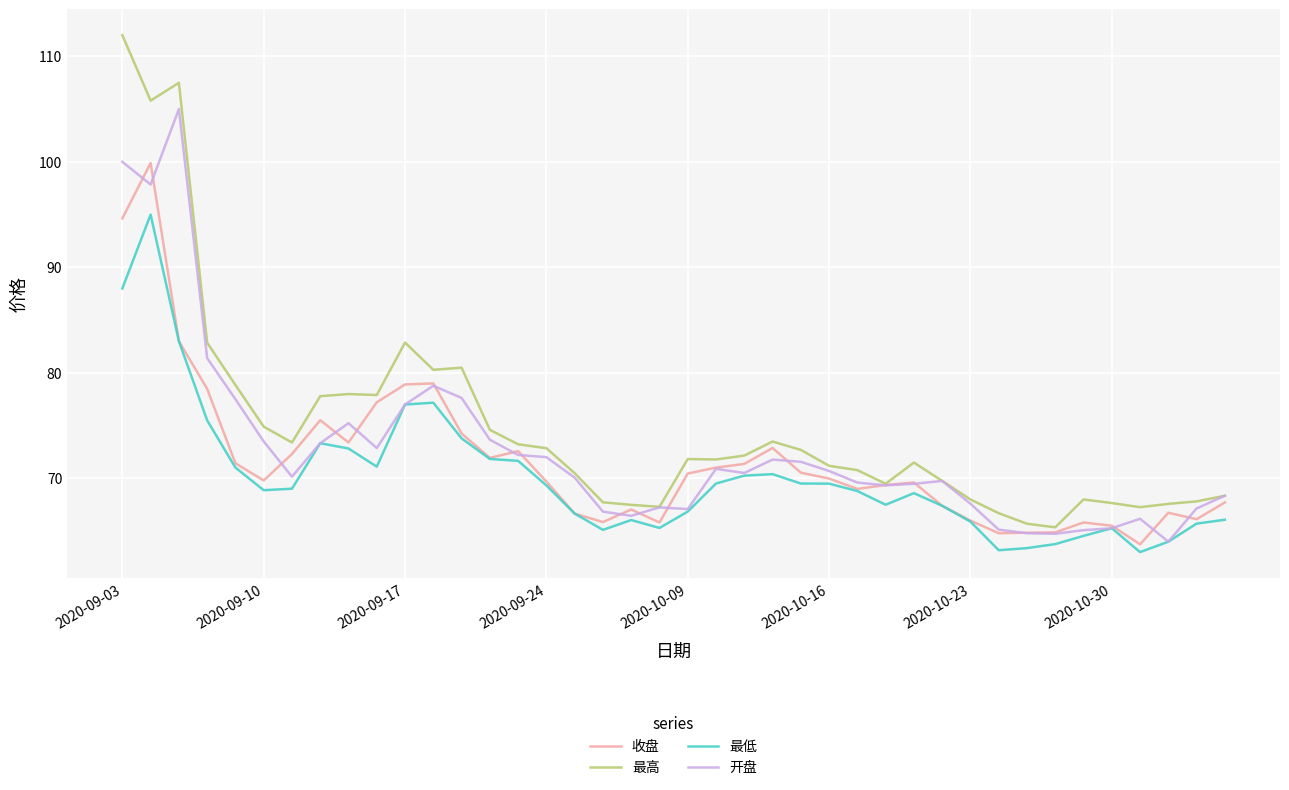

Rank the series by their average value, from highest to lowest.

最高, 开盘, 收盘, 最低